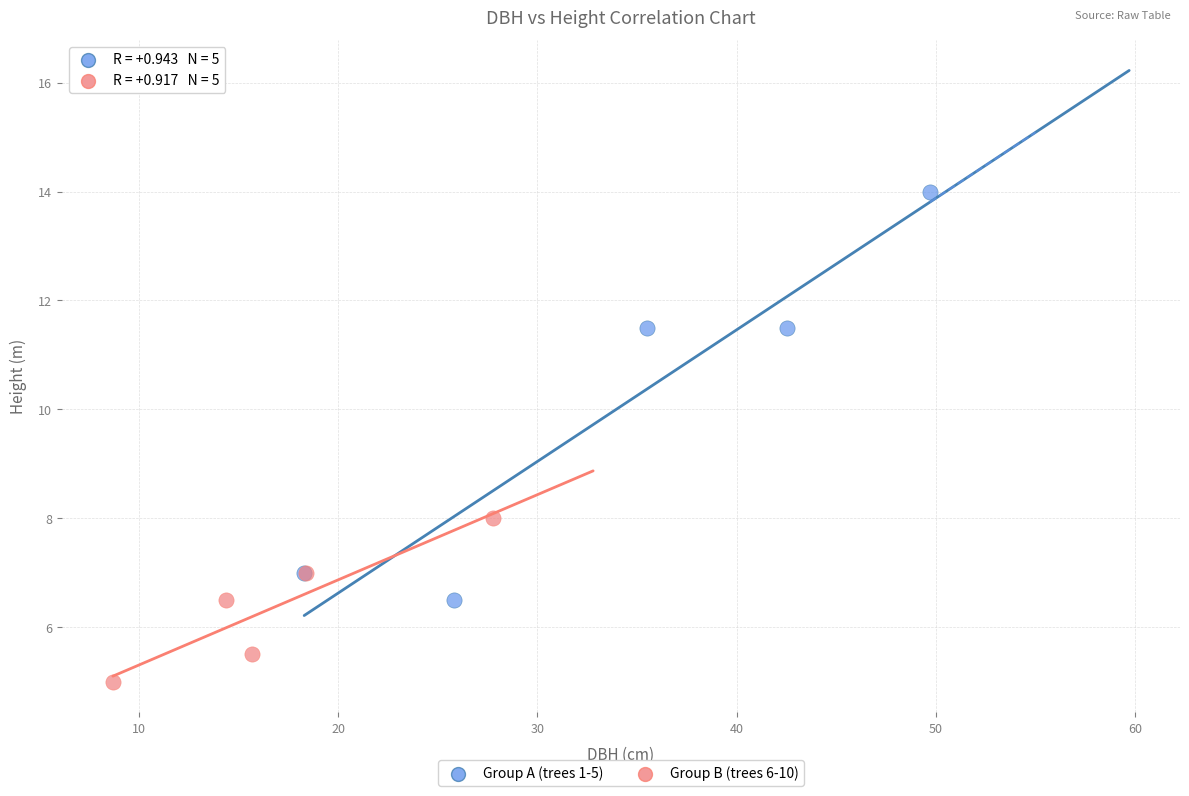

Which series reaches the minimum Y coordinate?

Group B (trees 6-10)